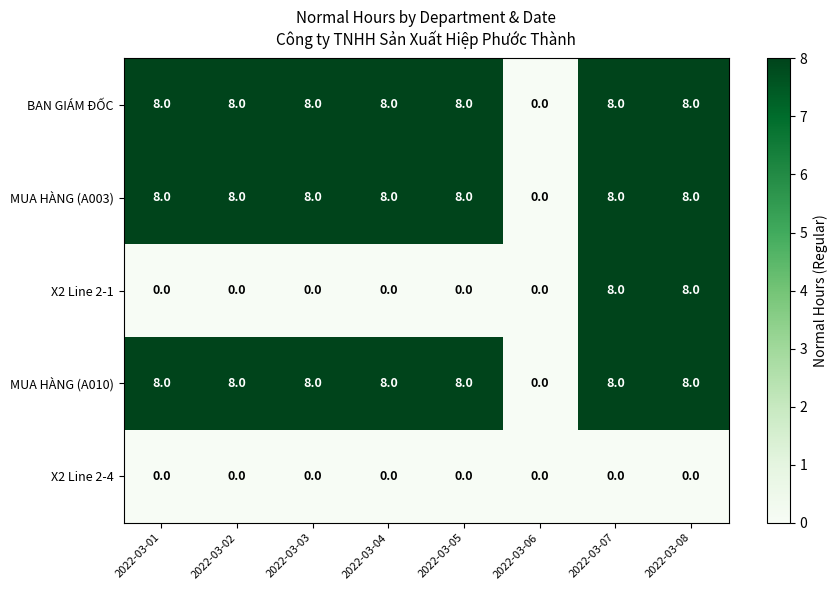

What is the average value of the MUA HÀNG (A003) series?

7